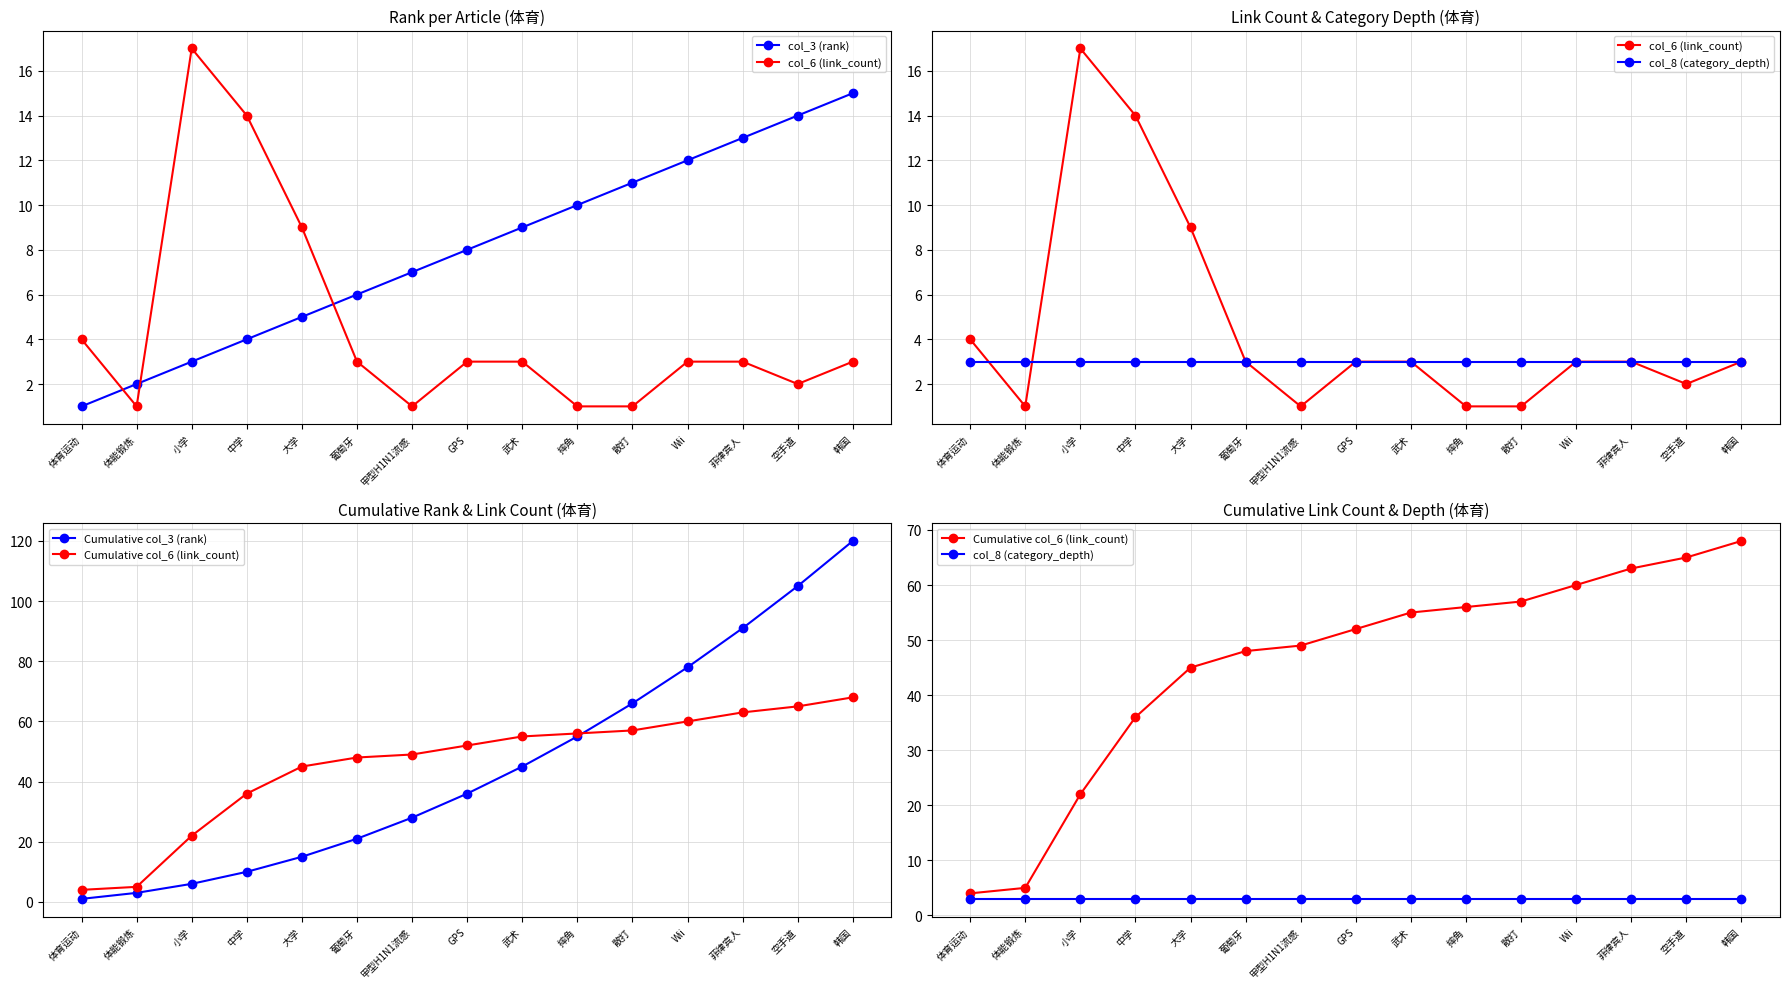

Where is col_8 (category_depth) nearest to the value 3?

体育运动